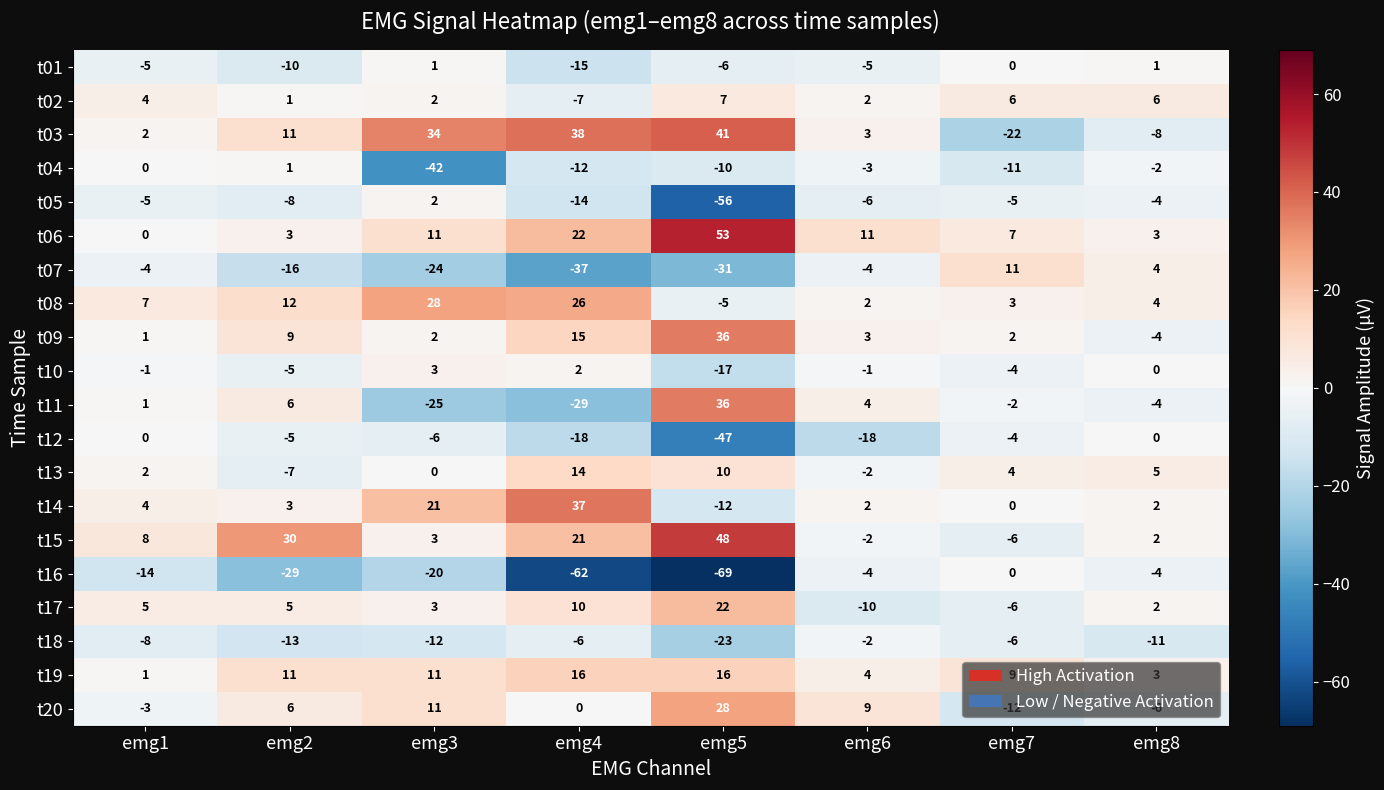

What is the minimum value for t05?

-56